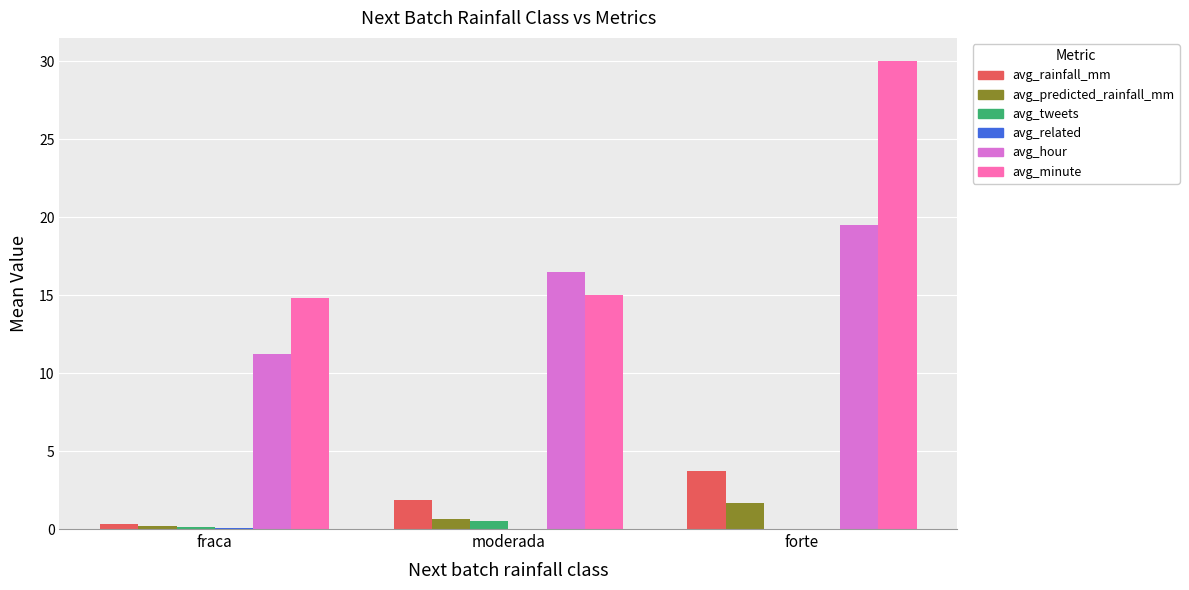

True or false: avg_rainfall_mm has a value of 1.9 at moderada.

True